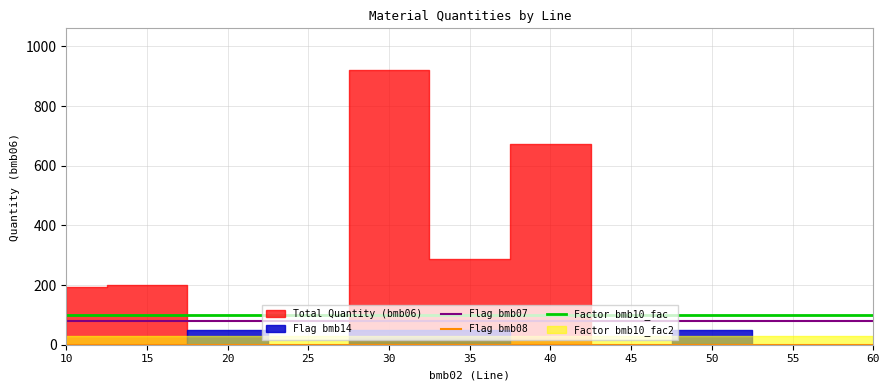

What is the sum of all Factor bmb10_fac values?

1100